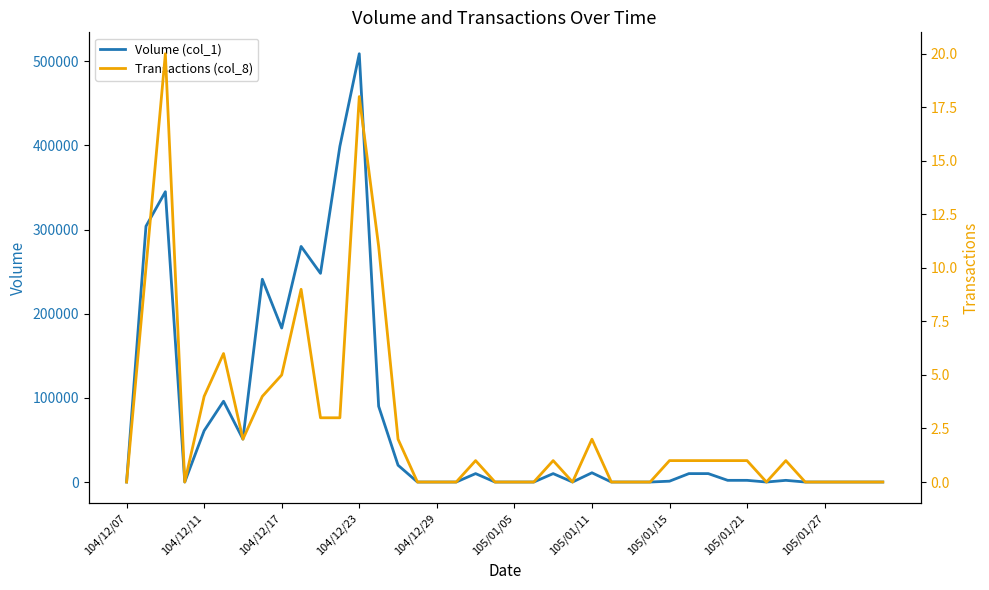

How many data points in Volume (col_1) are less than 2000?

19